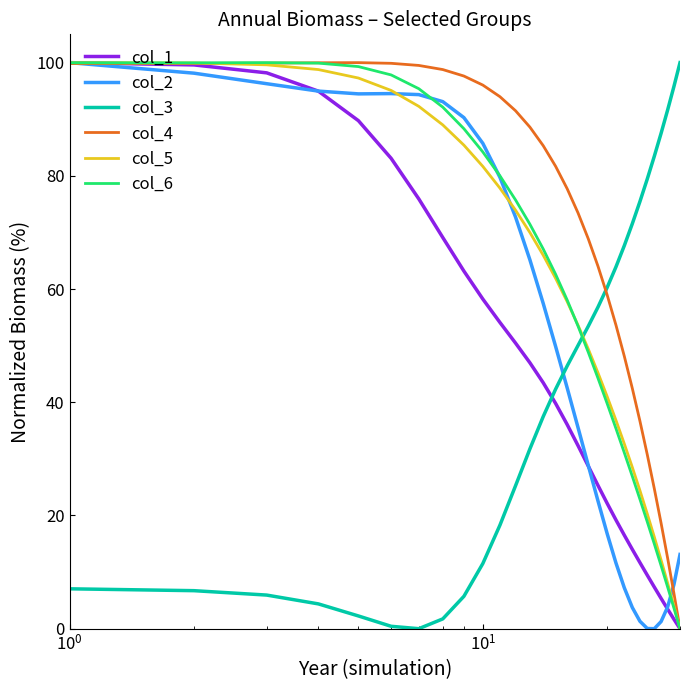

True or false: col_3 and col_1 cross at least once.

True